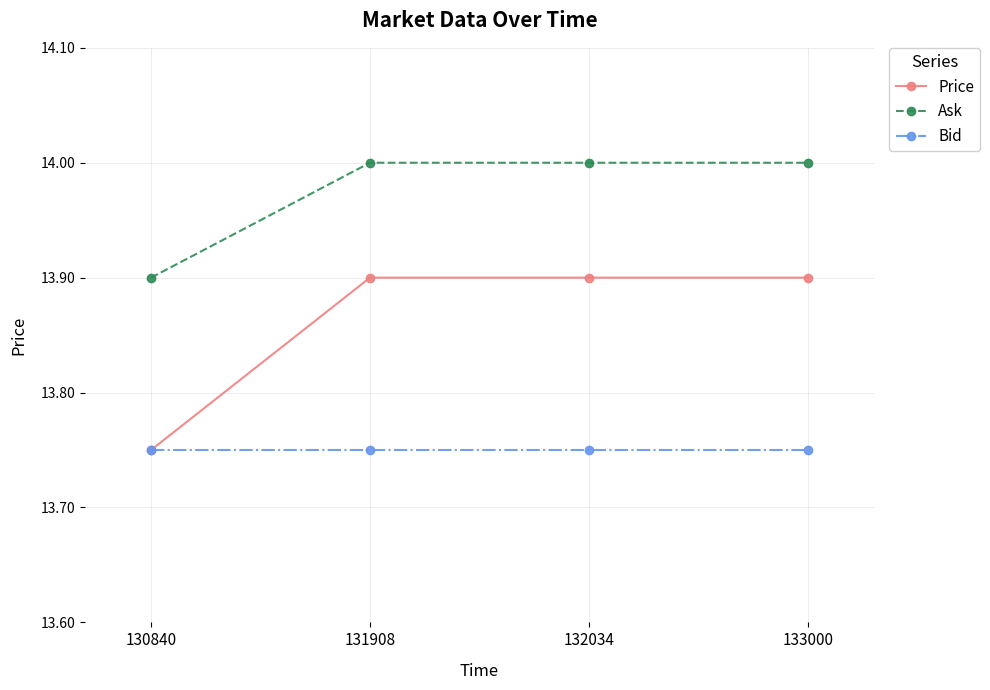

Rank the series by their average value, from highest to lowest.

Ask, Price, Bid